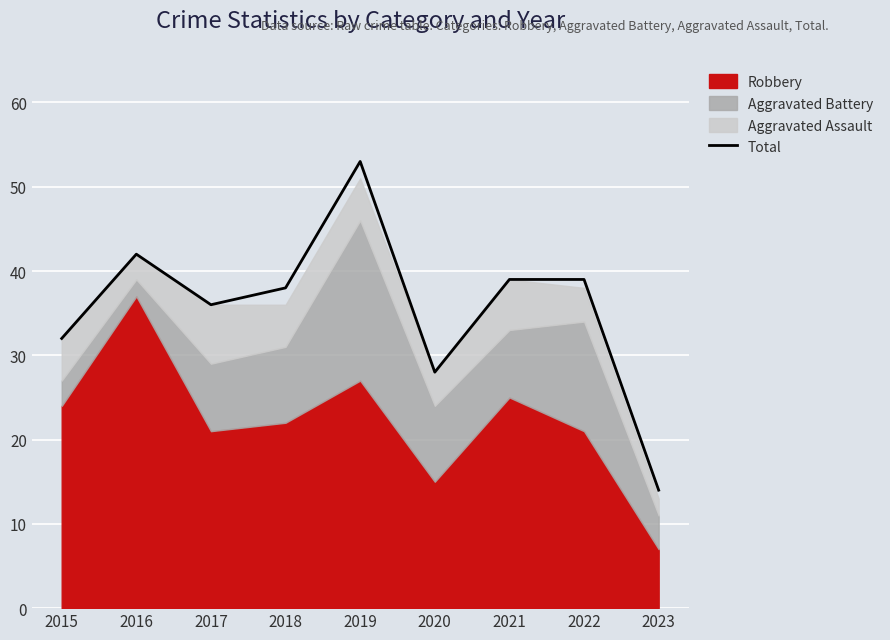

What is the value of the 3rd point from the left?

36